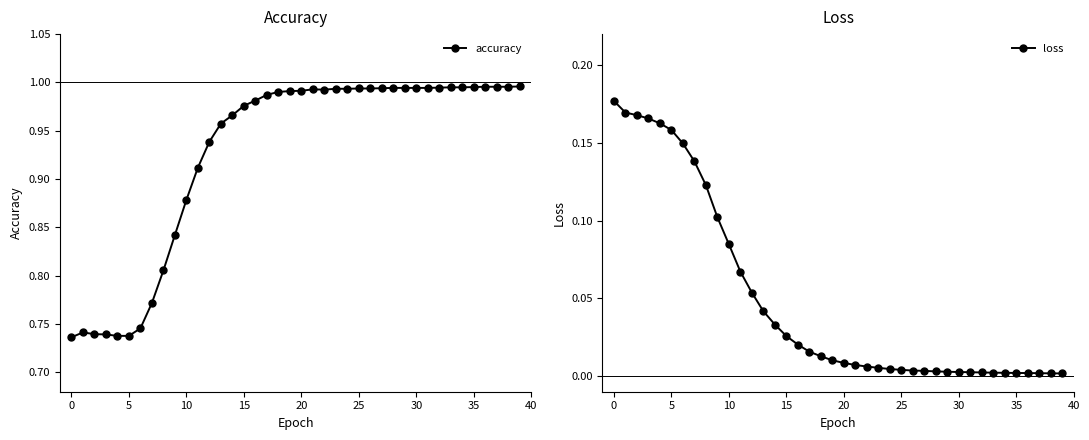

Between 15 and 38, which series saw the biggest shift?

accuracy